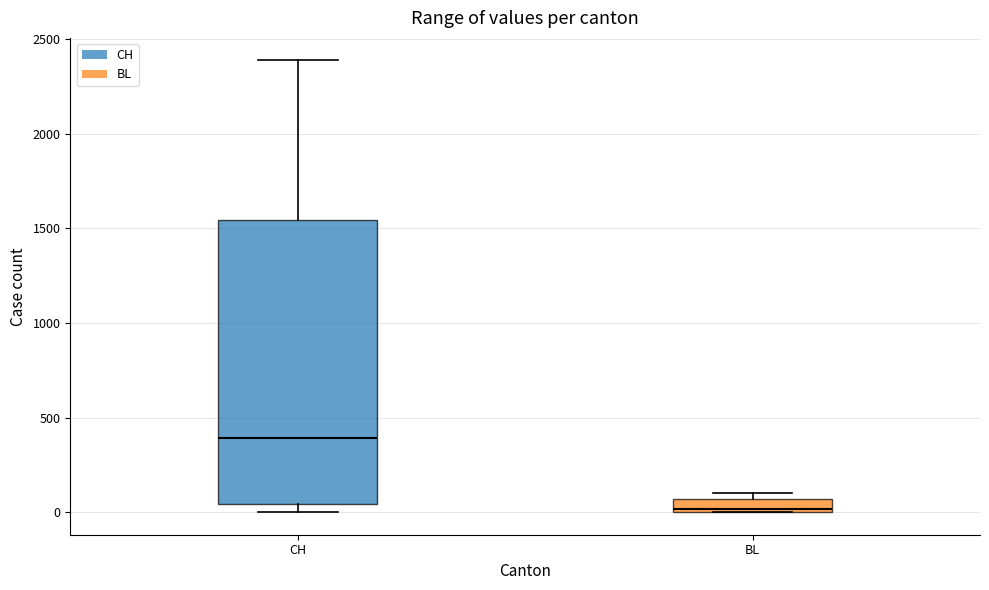

Which box is the tallest, from its lower edge to its upper edge?

CH